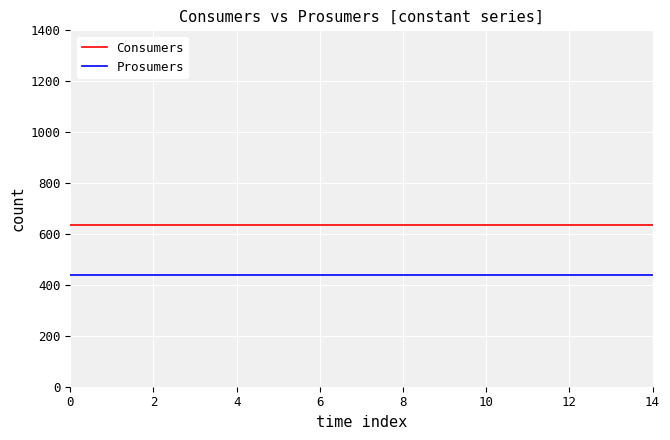

True or false: Prosumers and Consumers intersect in this chart.

False